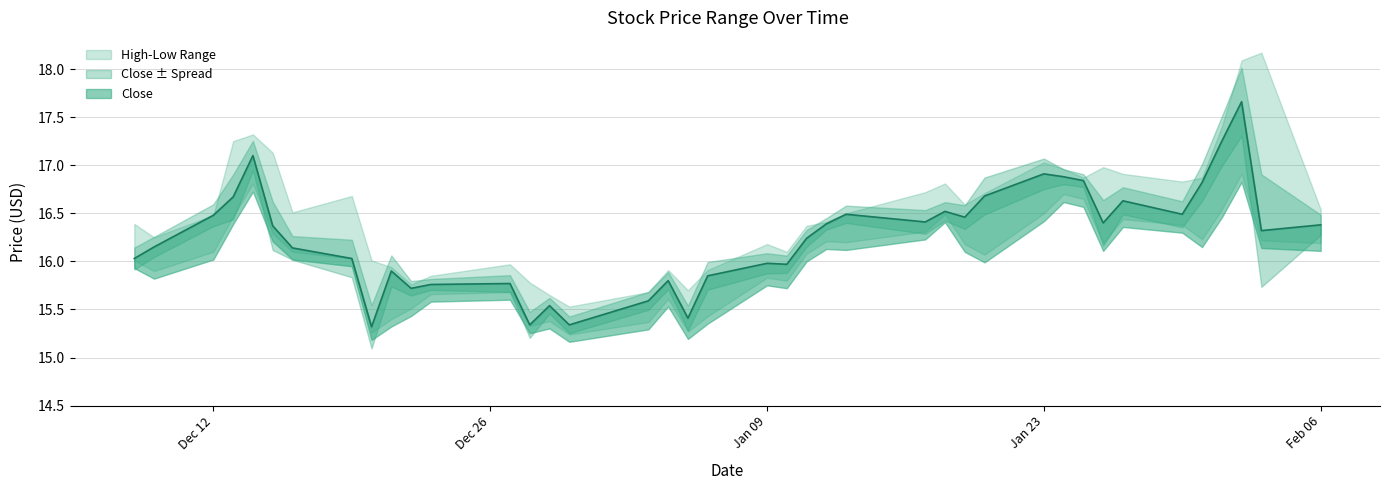

What is the lowest value of the Close series?

15.3